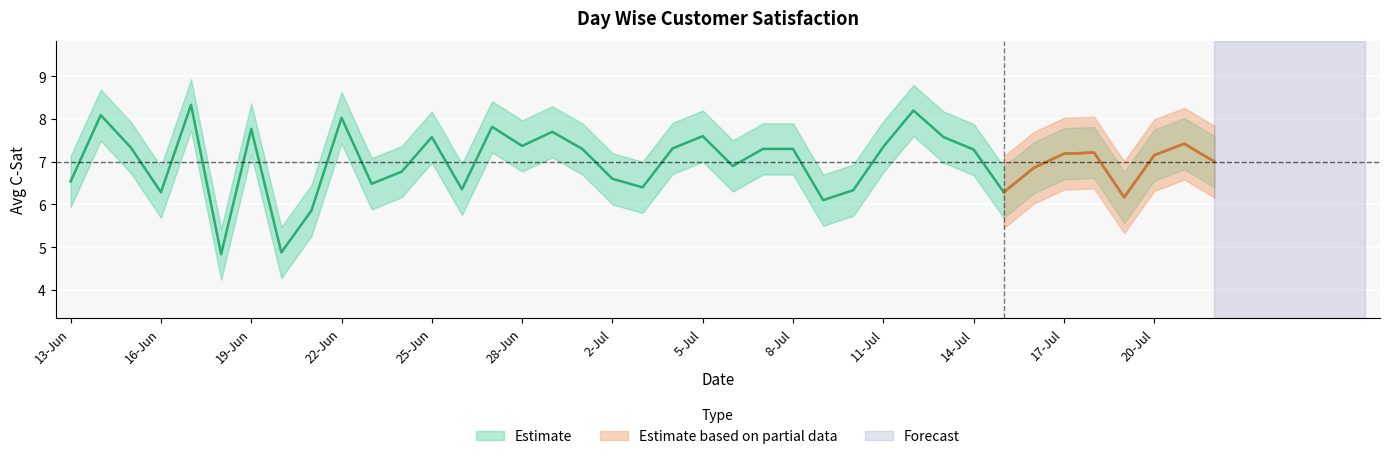

What is the difference between the second highest and second lowest values?

3.3